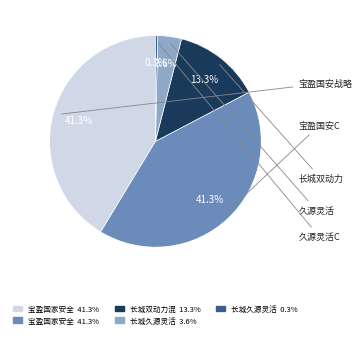

Count the number of slices in the pie.

5